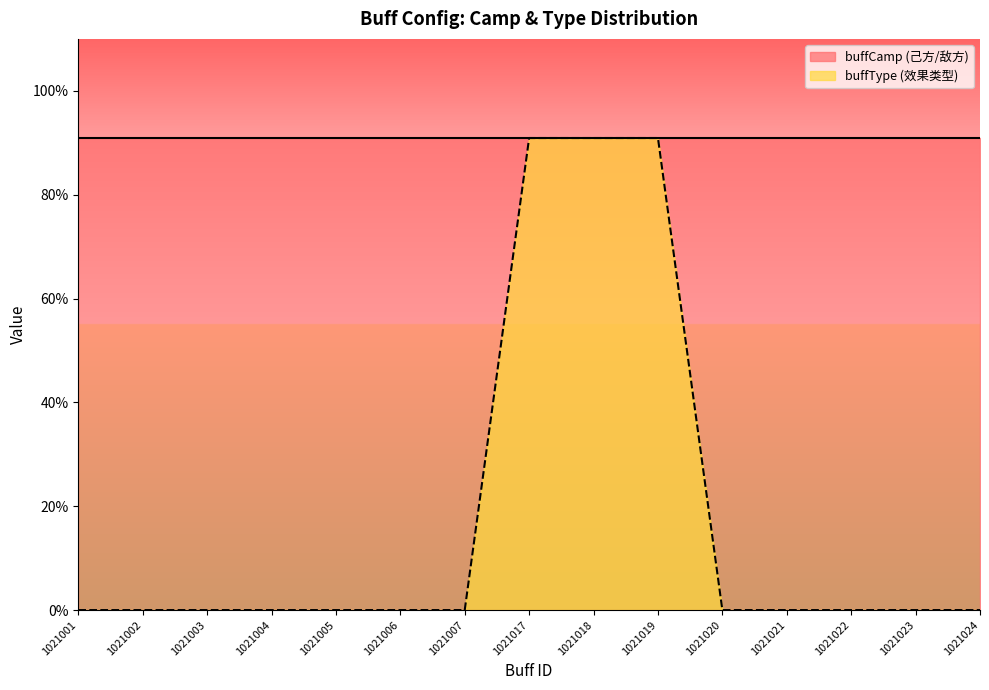

How many categories are shown in the chart?

15